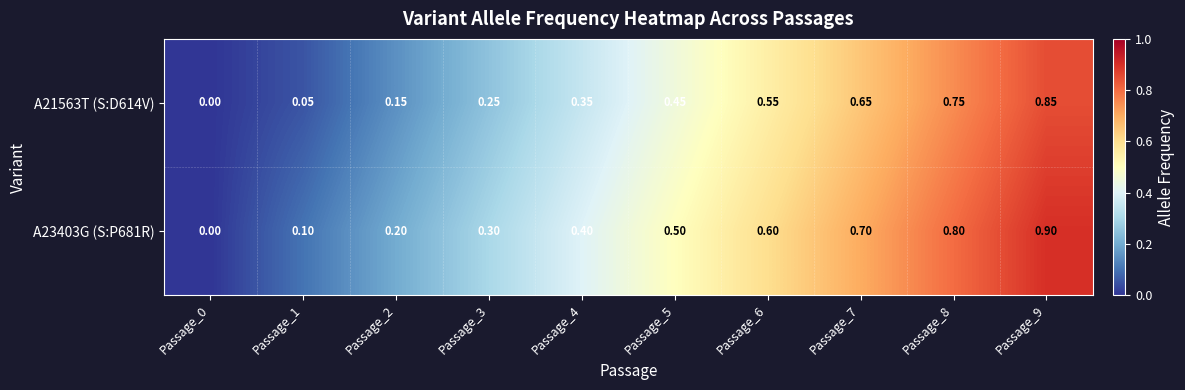

Is the value of A21563T (S:D614V) at Passage_5 greater than the value of A23403G (S:P681R) at Passage_0?

Yes